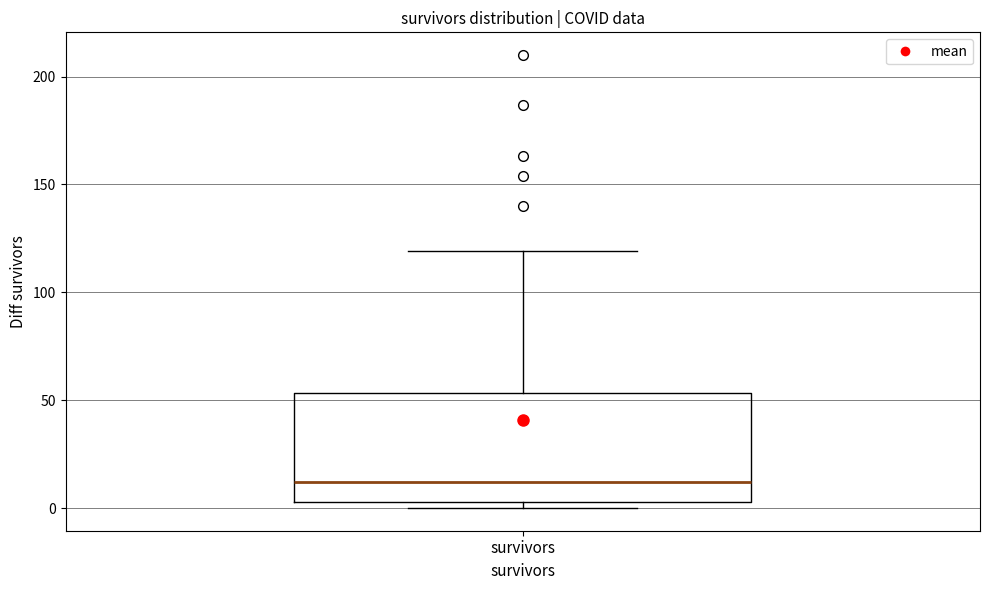

Read this box plot against the y-axis: the position of the median line, the range covered by the box, and the ends of both whiskers. The values are not printed on the chart, so give them approximately, as read against the axis.

median 10, box 5 to 55, whiskers 0 to 120